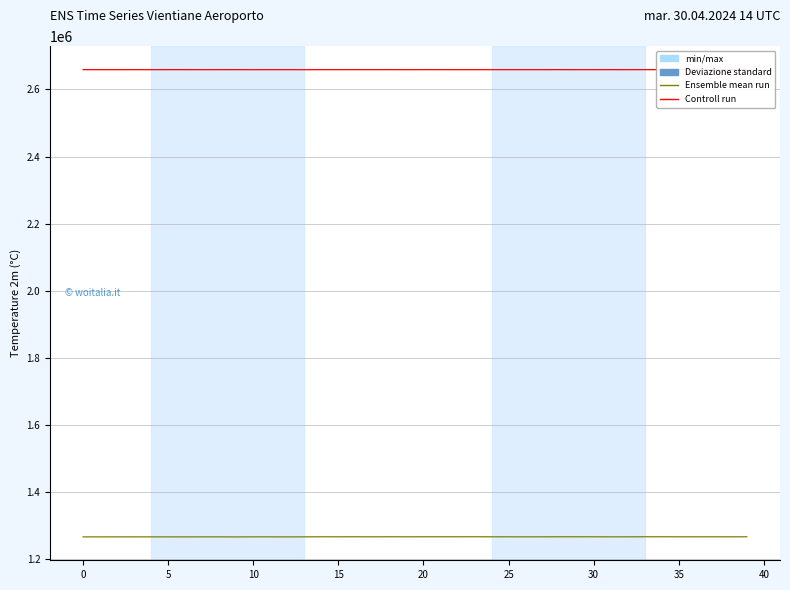

What is the maximum value shown in the chart?

2659037.0